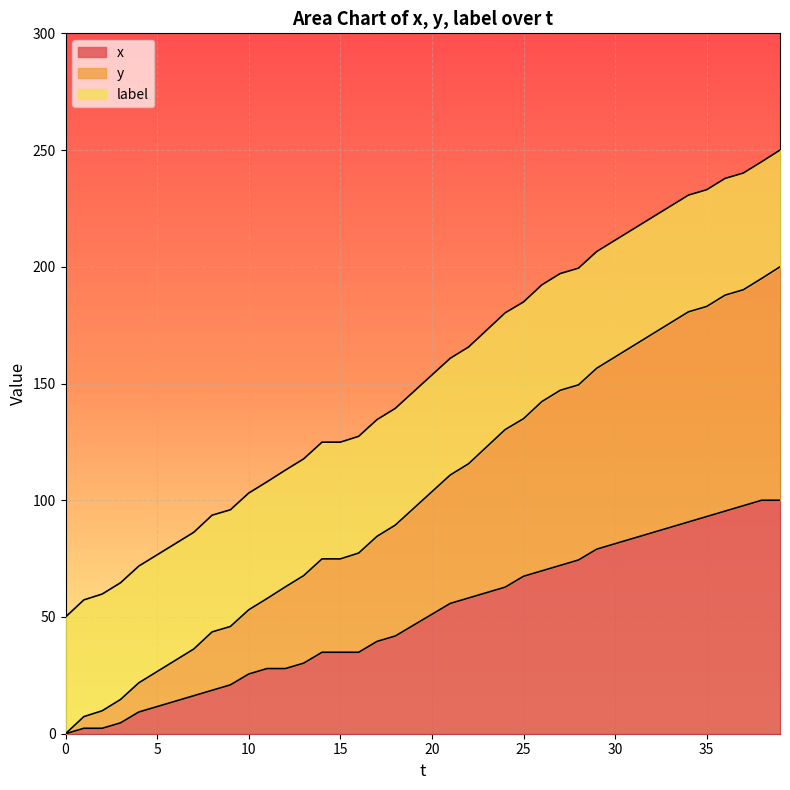

Which category has the highest value in the y series?

39